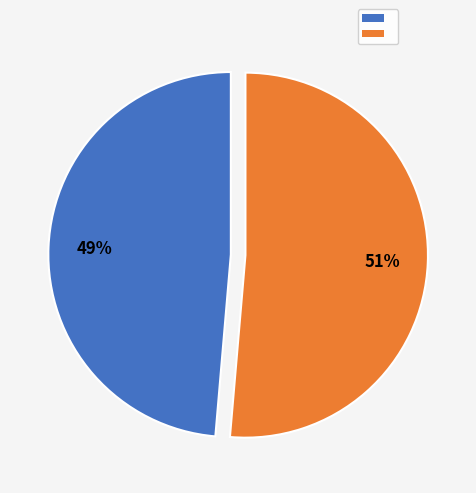

To the nearest percent, what is the average slice percentage?

50%